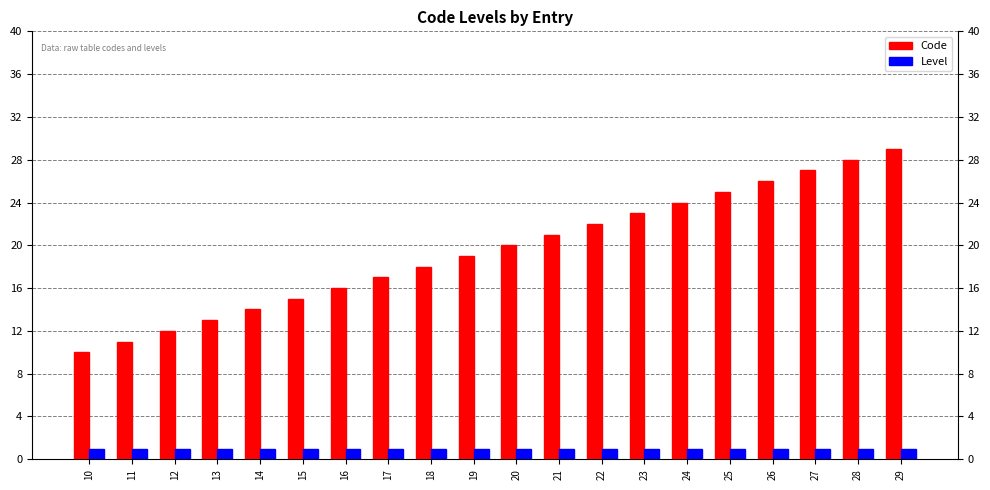

At which label does Code reach its minimum?

10